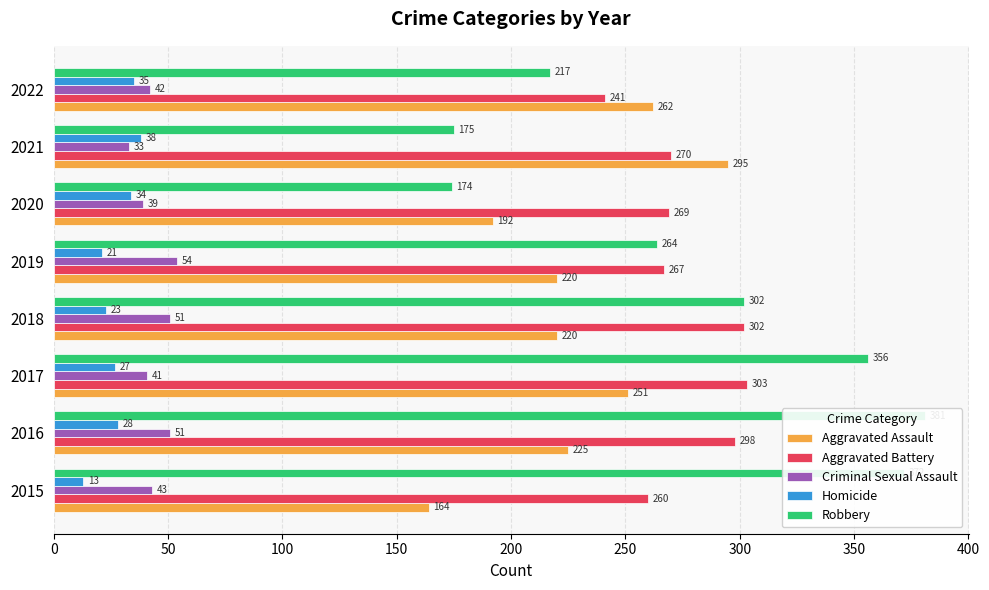

What is the minimum value for Criminal Sexual Assault?

33